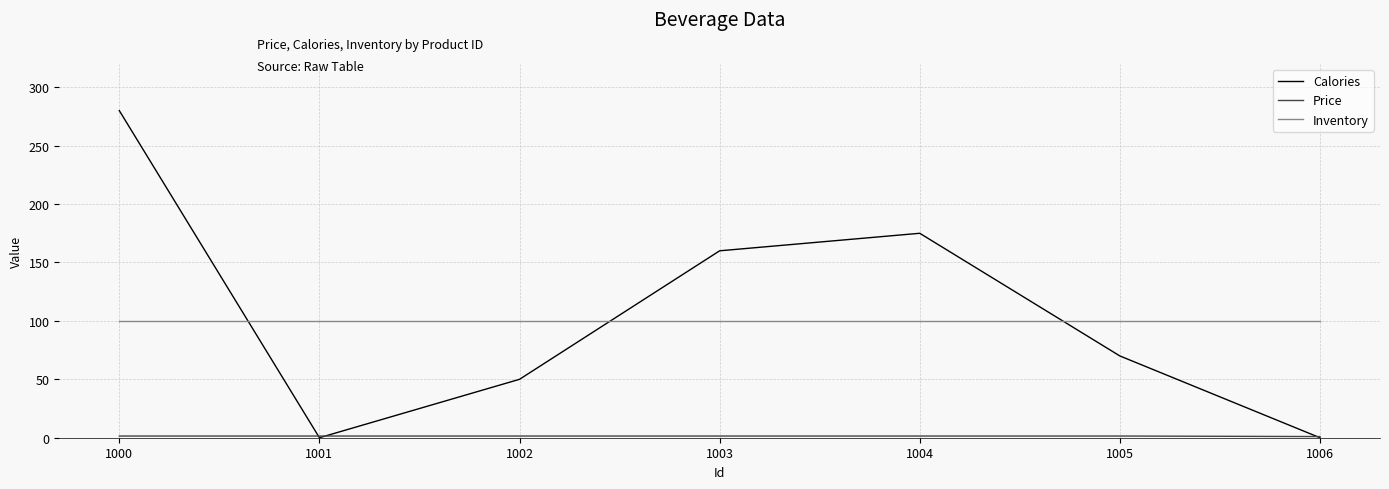

Where does the Calories series first go above 70?

1000